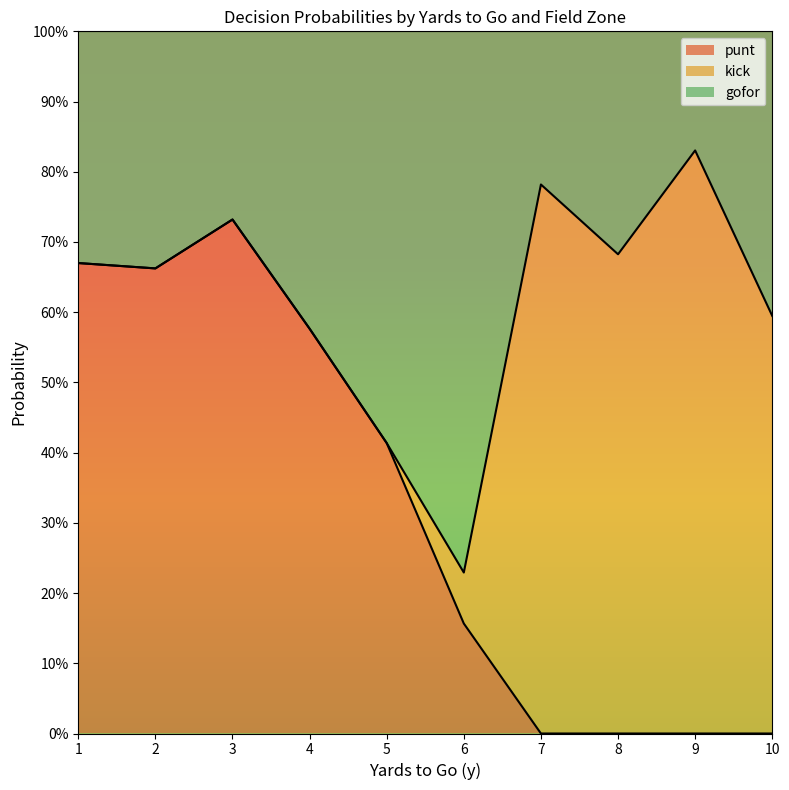

The value of gofor at 1 is 0.5. True or false?

False